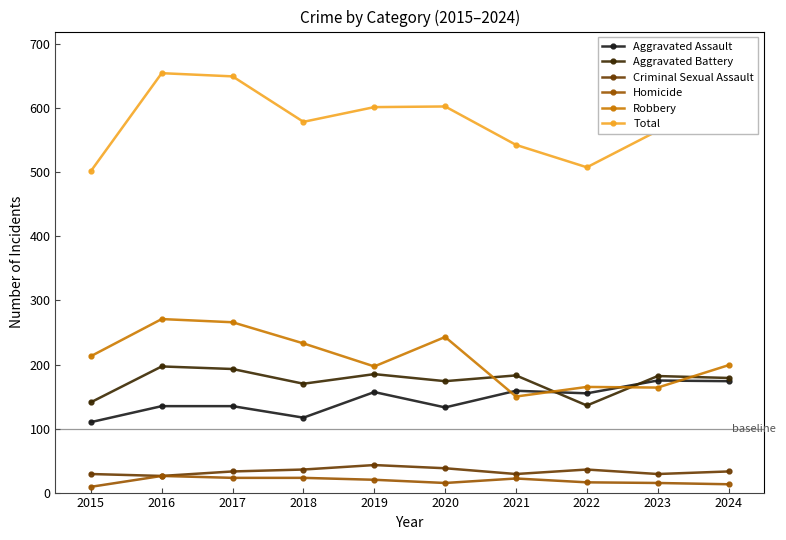

Which series has the widest spread of values?

Total